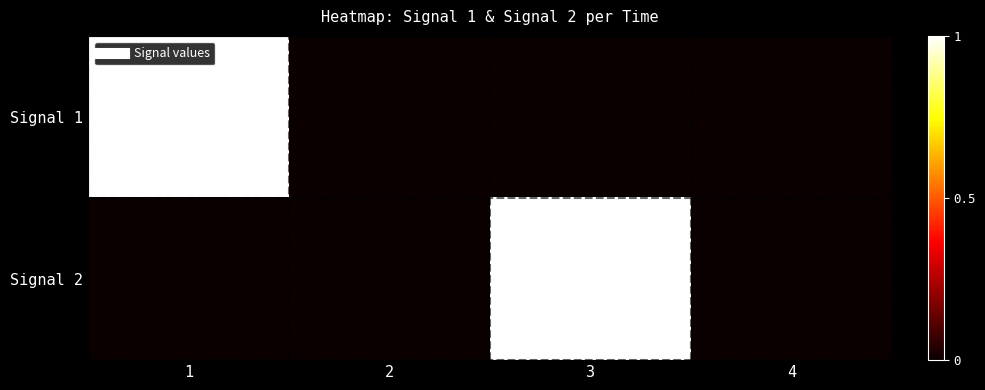

Reading left to right, transcribe all the data shown in this chart.

Signal 1: 1=1	2=0	3=0	4=0
Signal 2: 1=0	2=0	3=1	4=0